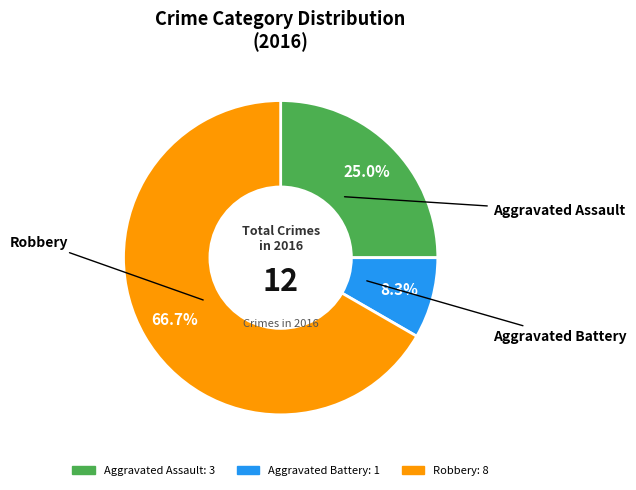

Is it true that Robbery is 57% of the pie?

False